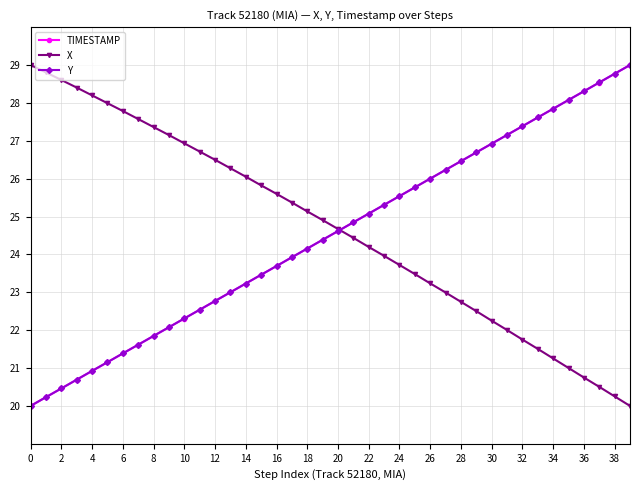

What is the greatest value displayed?

29.0